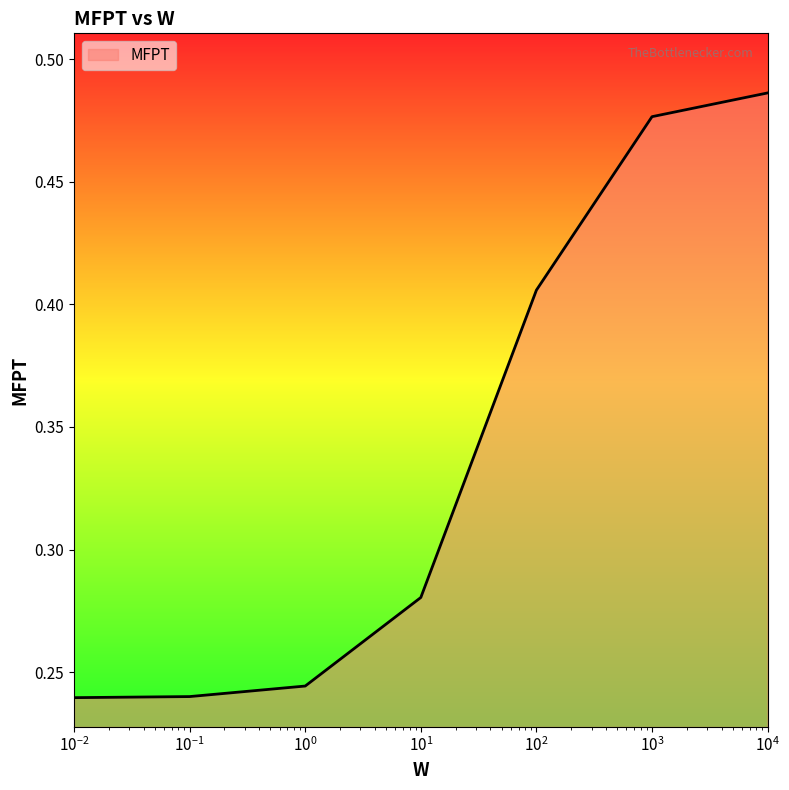

What is the sum of all values?

2.4